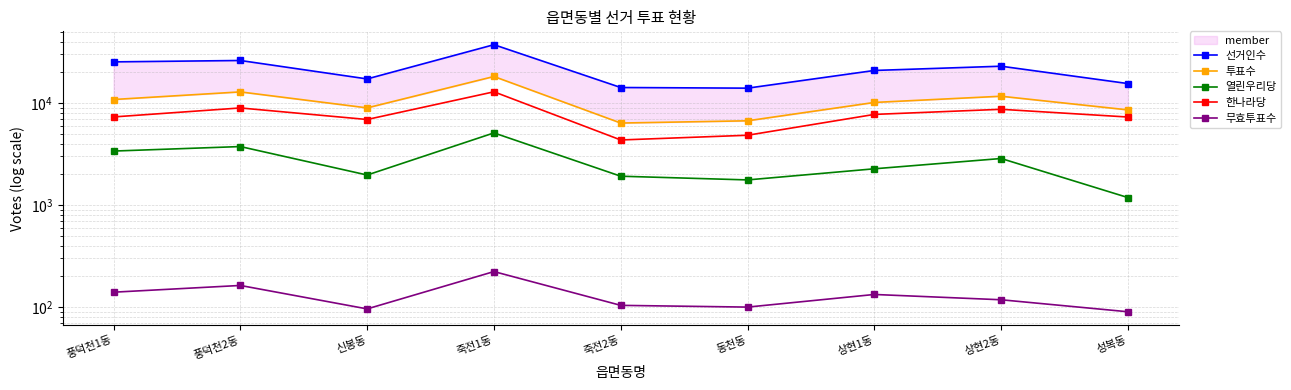

In 한나라당, how many points are higher than both neighbors (excluding endpoints)?

3